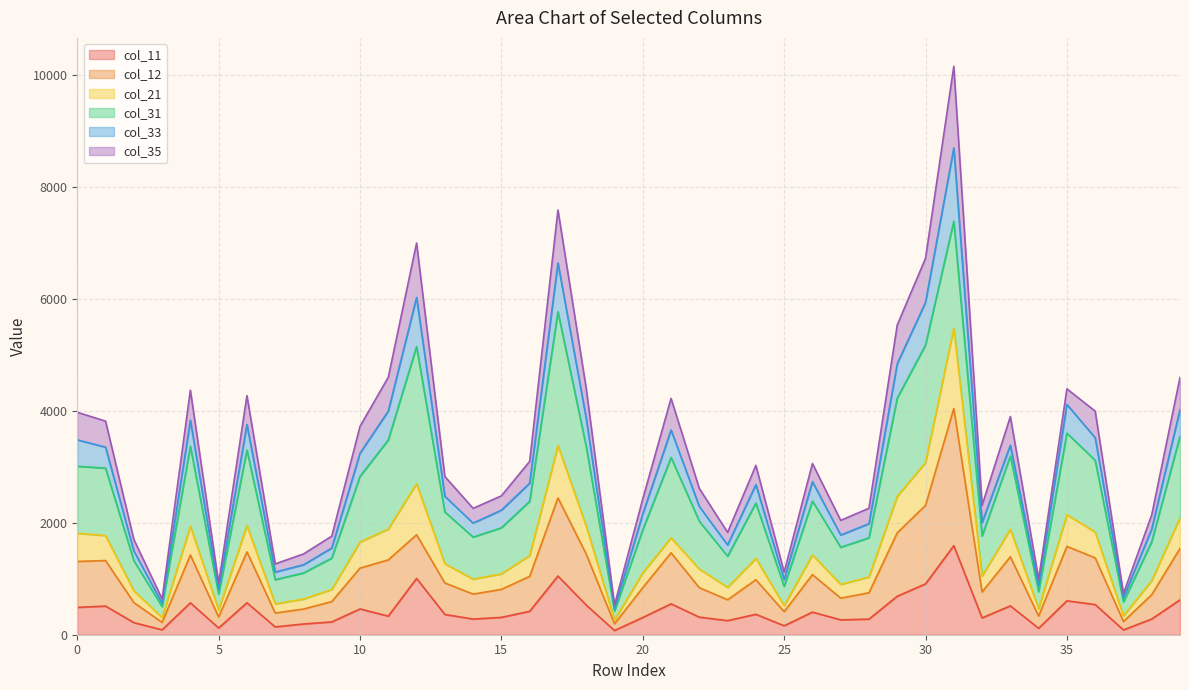

How many interior local valleys does the col_21 series have?

11